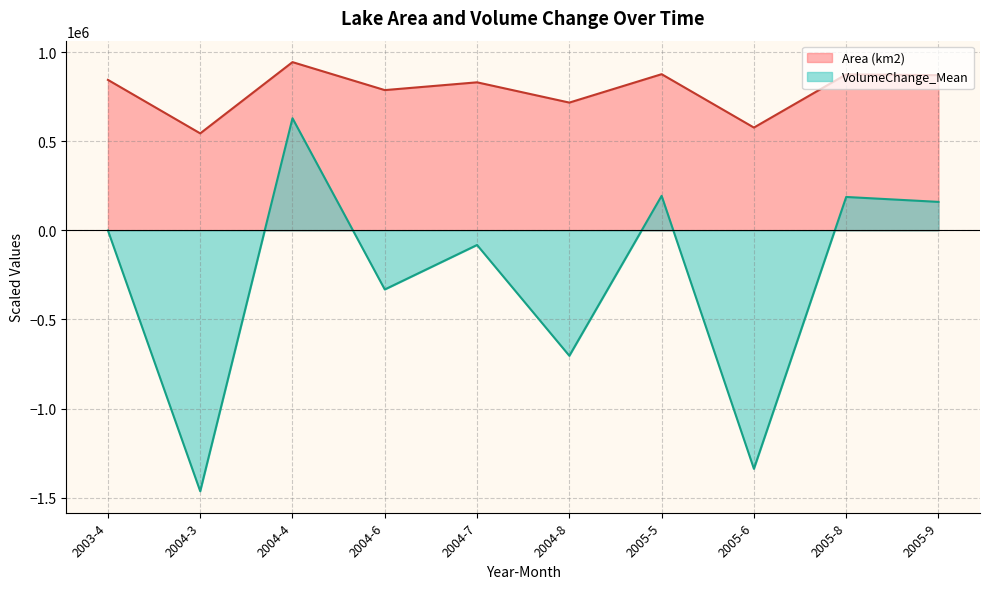

Which series has the largest range (max minus min)?

VolumeChange_Mean